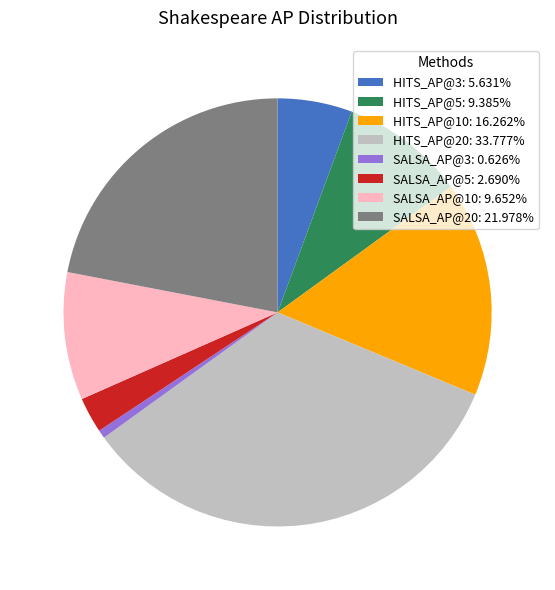

Does HITS_AP@3: 5.631% represent more than half of the total?

No